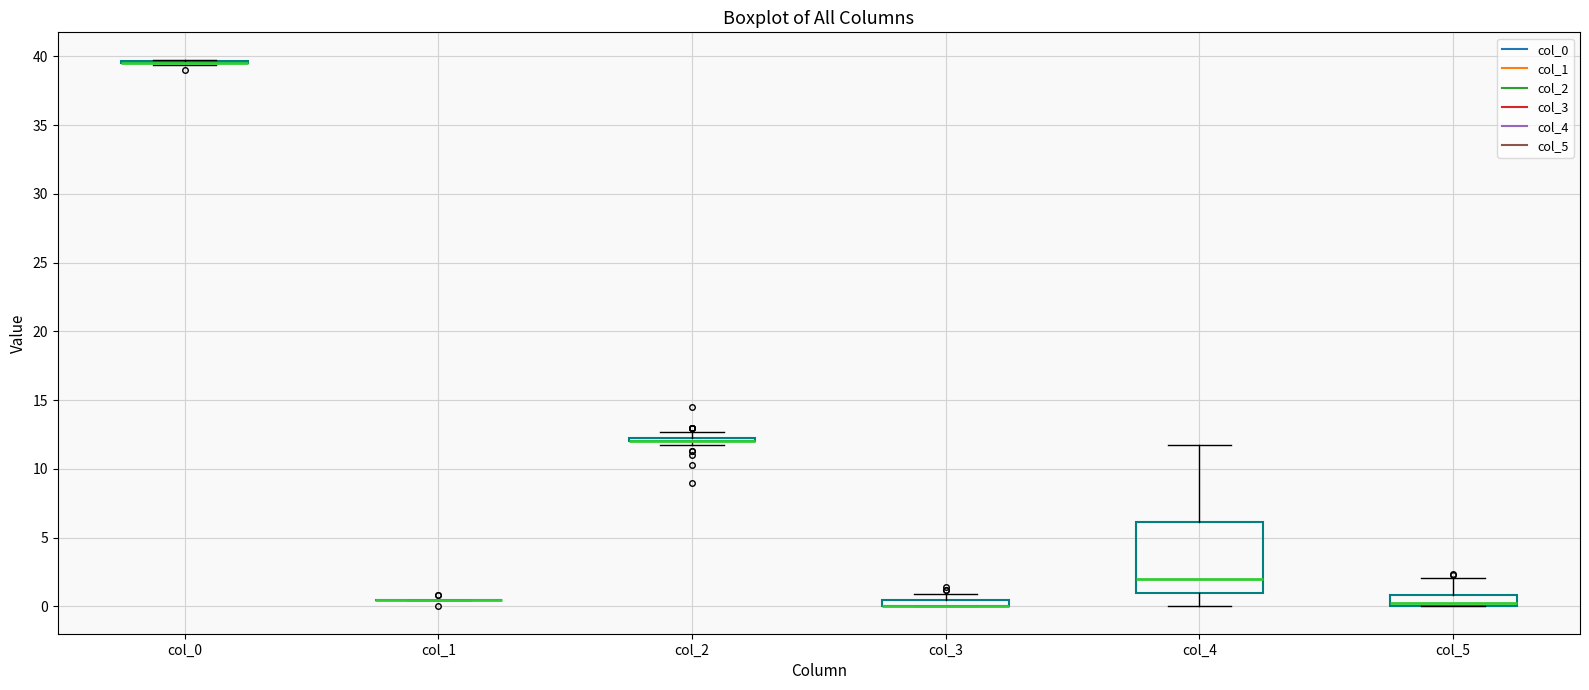

Where is the lower edge of the box for col_3 on the y-axis? The values are not printed on the chart, so give them approximately, as read against the axis.

0.0